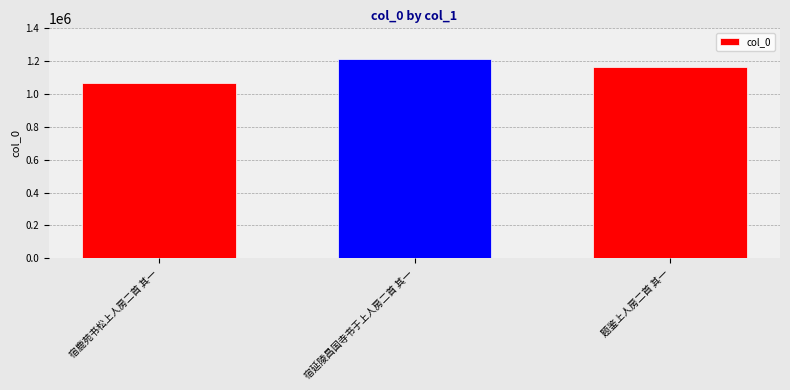

Is it true that the value at 宿延陵昌国寺书于上人房二首 其一 is 2135393?

False